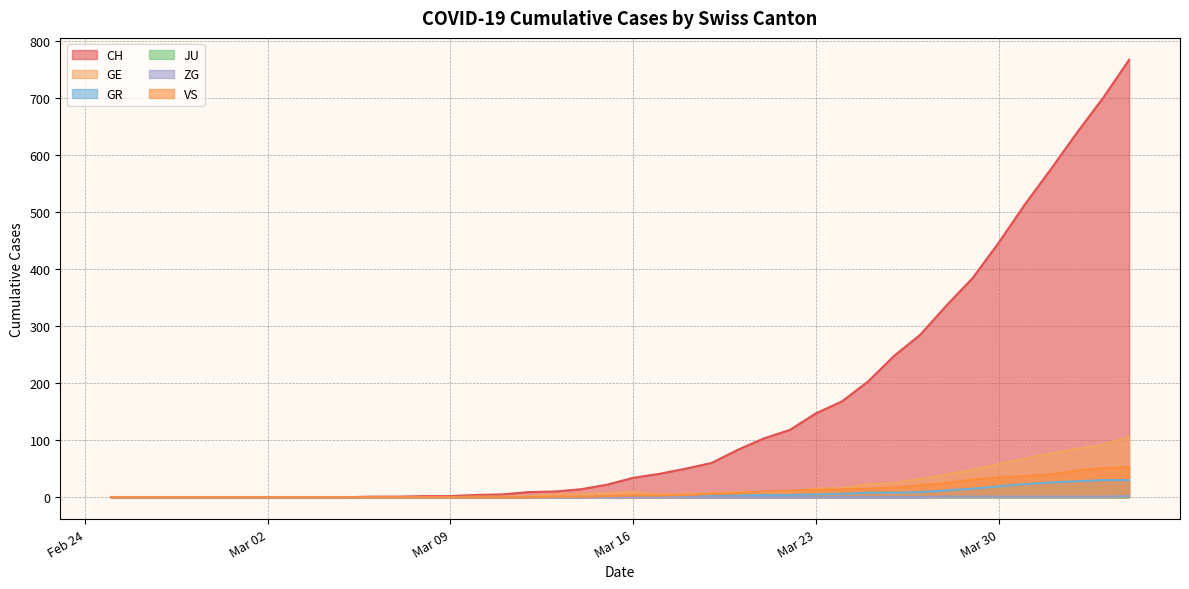

What is the greatest value displayed?

767